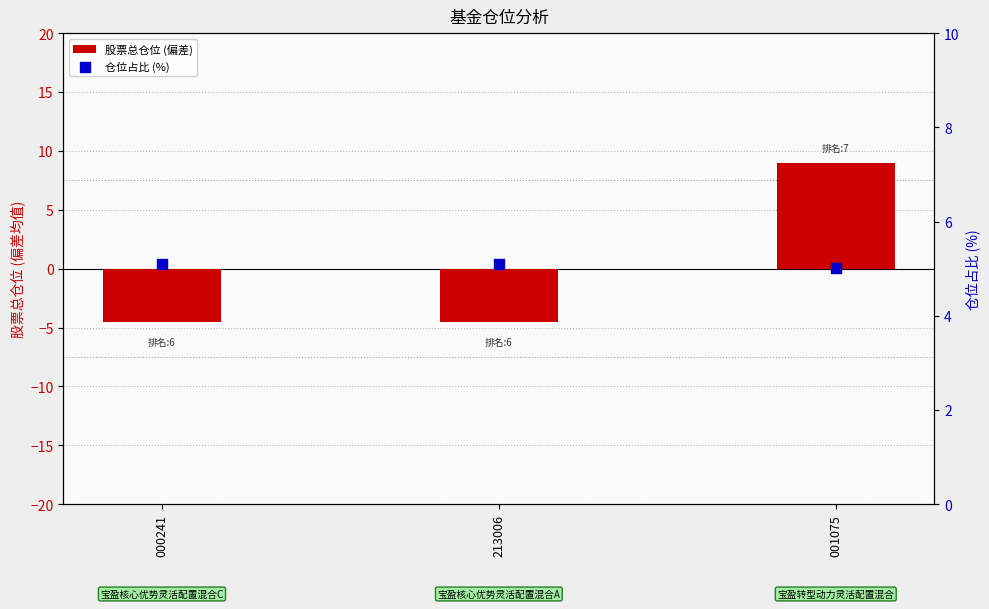

At which category is the sum across all series the highest?

001075